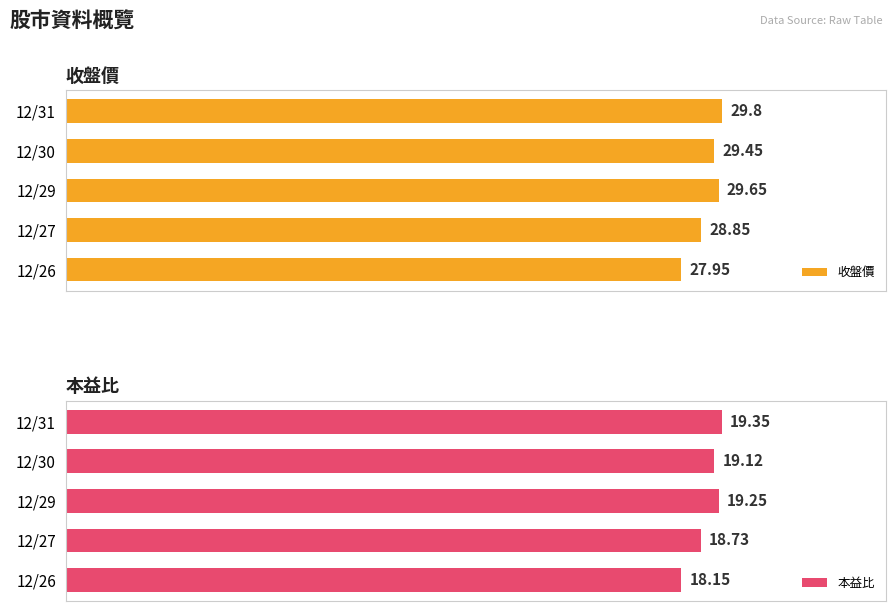

Rank the categories by 收盤價 value from highest to lowest.

12/31, 12/29, 12/30, 12/27, 12/26